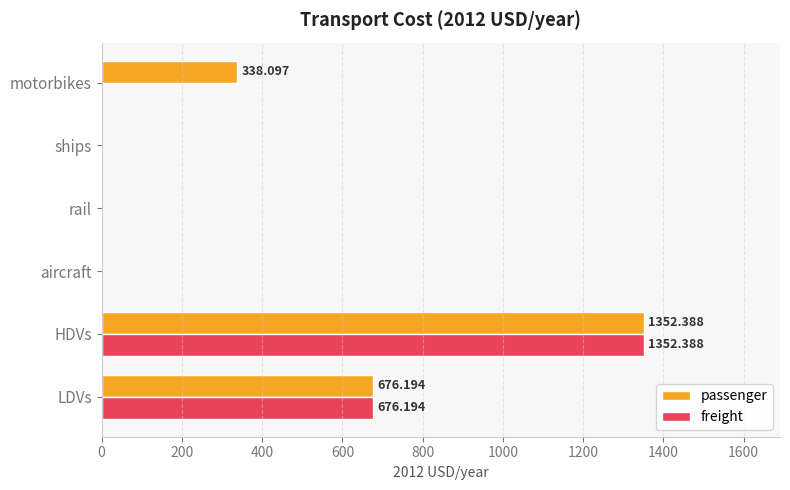

How many series are shown in this chart?

2